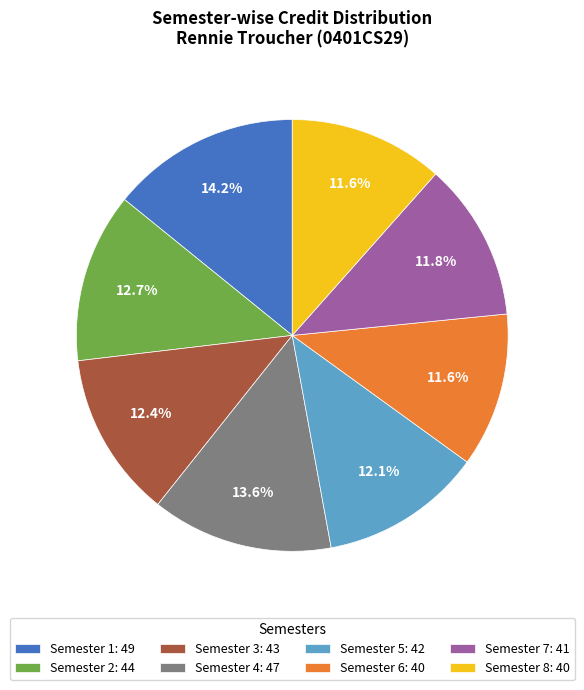

Is it true that Semester 2 is 3% of the pie?

False